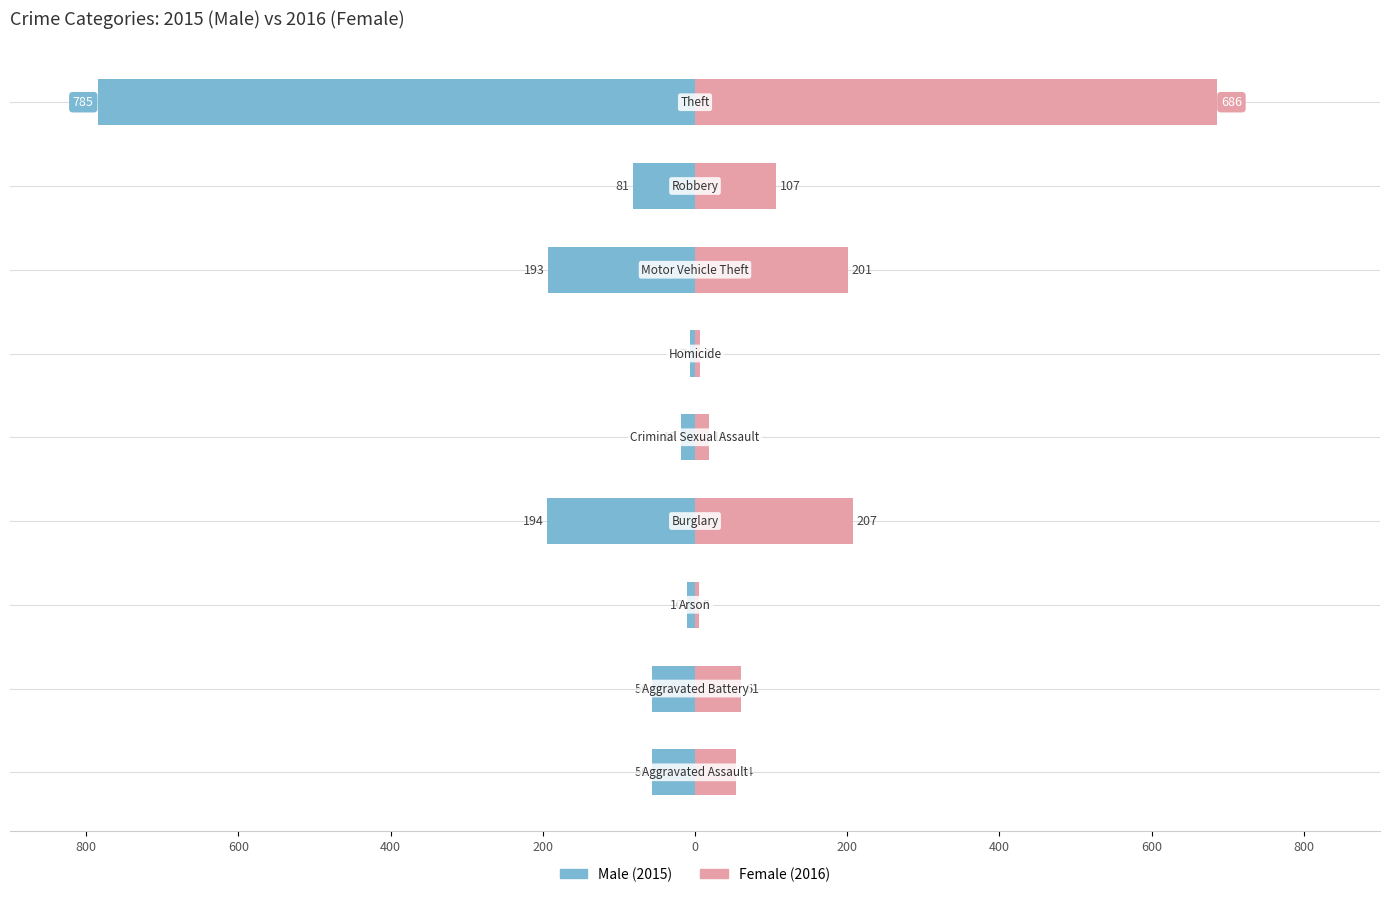

Reading left to right, transcribe all the data shown in this chart.

Male: 800=-56	600=-56	400=-10	200=-194	0=-19	200=-7	400=-193	600=-81	800=-785
Female: 800=54	600=61	400=5	200=207	0=18	200=6	400=201	600=107	800=686